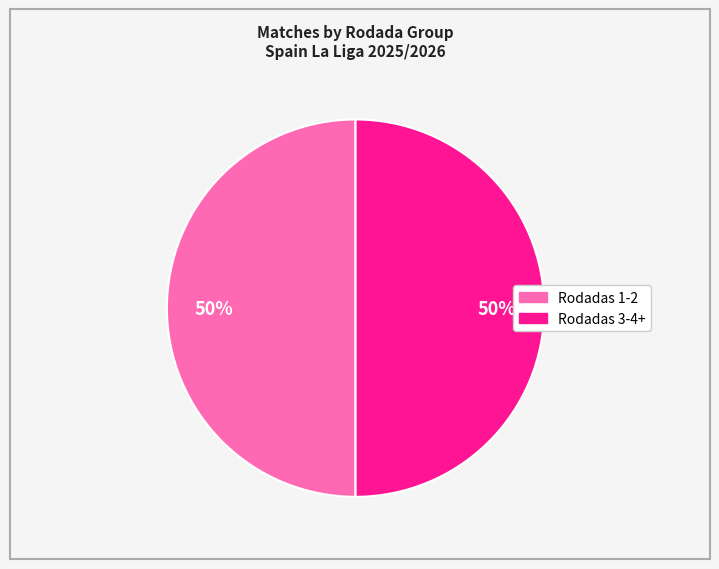

To the nearest percent, what is the average slice percentage?

50%